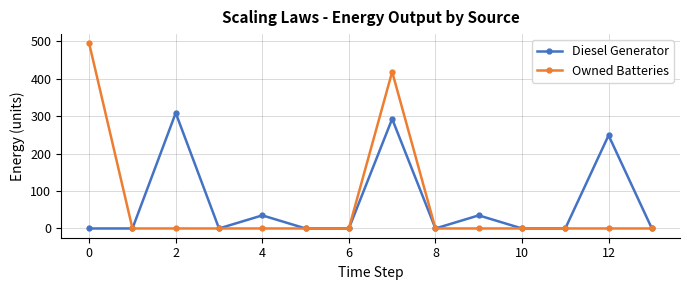

Is this an area chart (filled region under the line)?

No